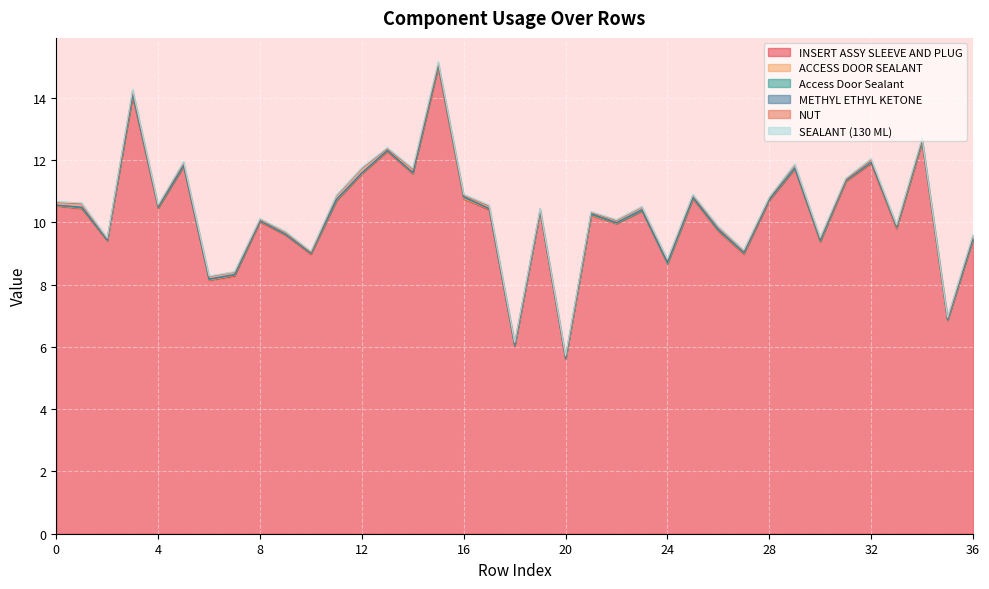

At which category is the sum across all series the highest?

15